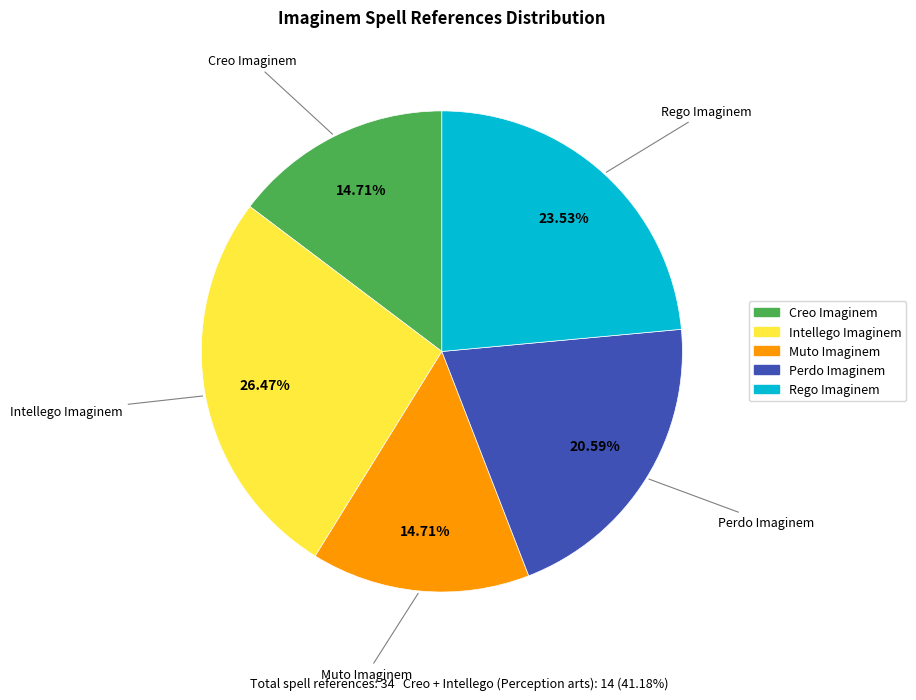

Between Perdo Imaginem and Rego Imaginem, which is larger?

Rego Imaginem